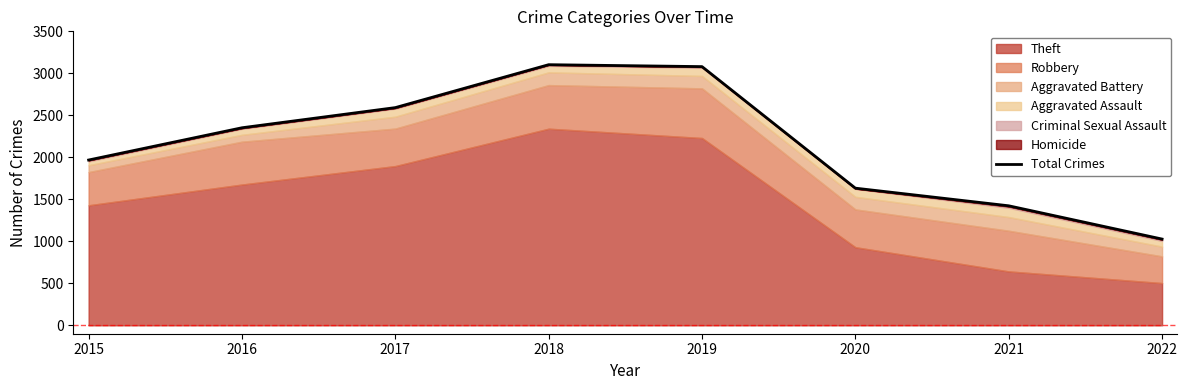

What is the ratio of the value at 2015 to the value at 2016?

0.8